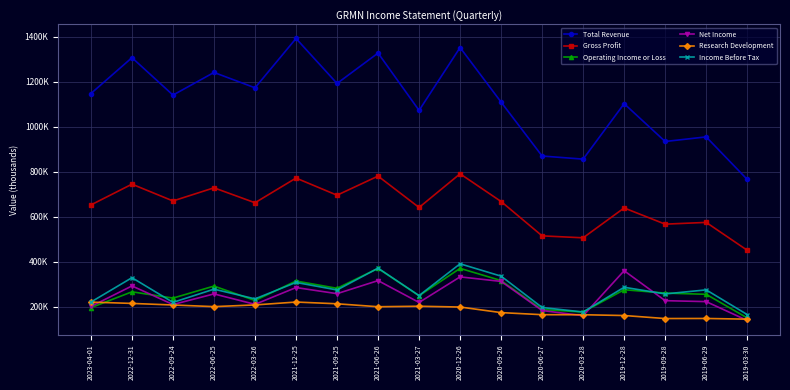

True or false: Gross Profit and Income Before Tax cross at least once.

False